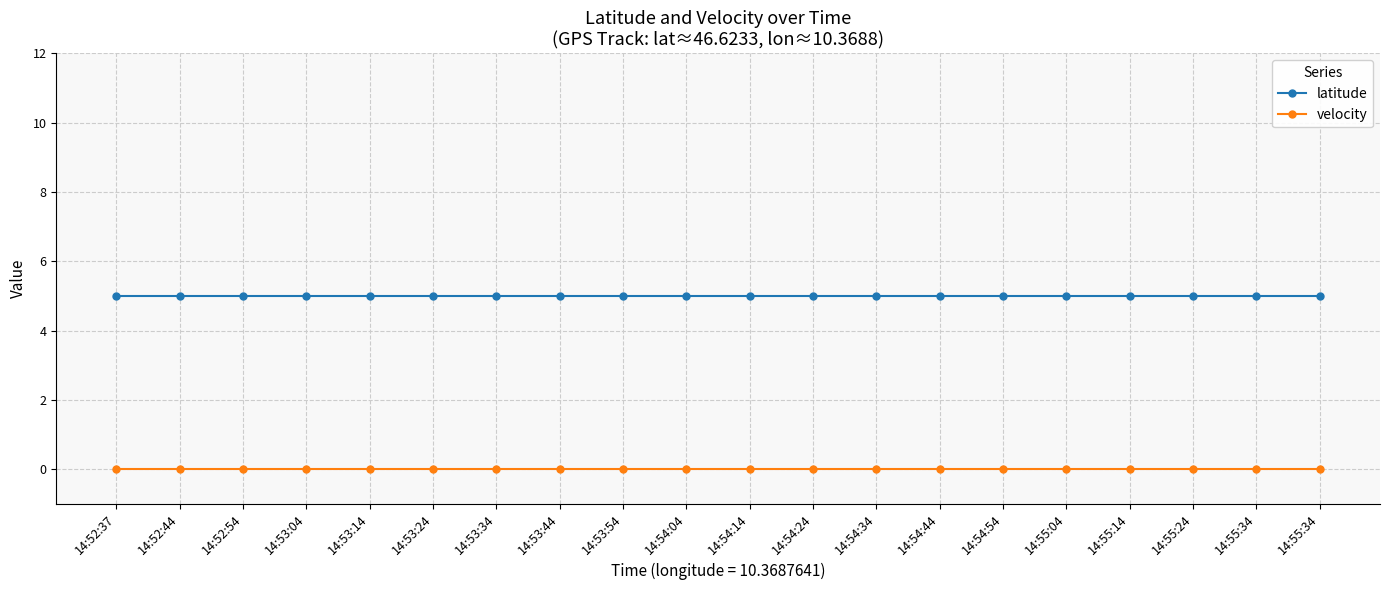

Does the chart display data point markers on the line(s)?

Yes